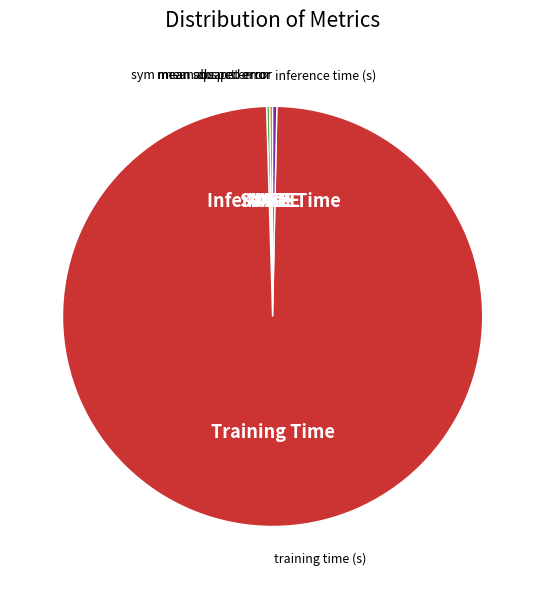

Is there any slice that represents more than half of the pie?

Yes